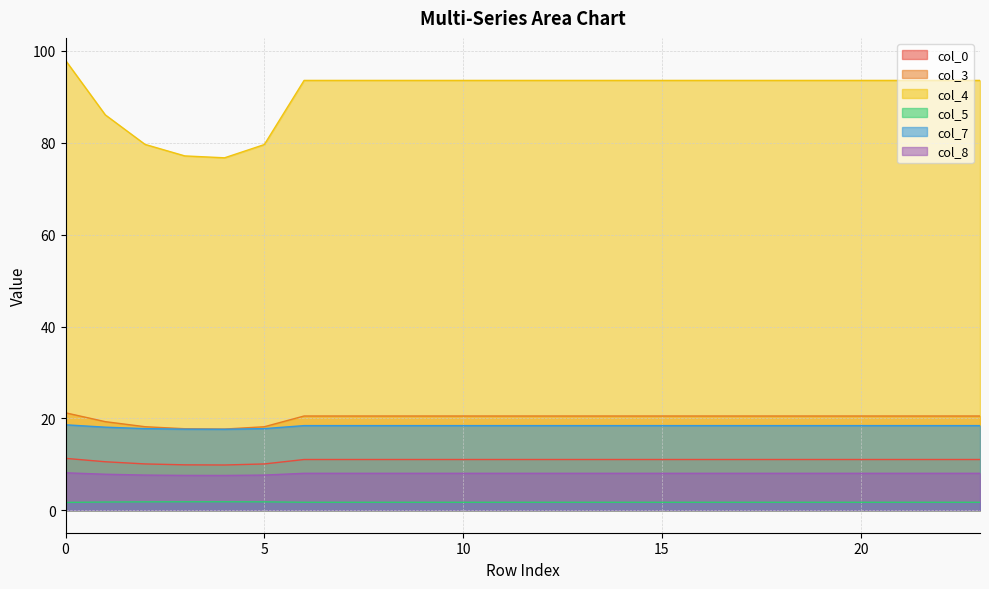

How many lines are shown in the chart?

6